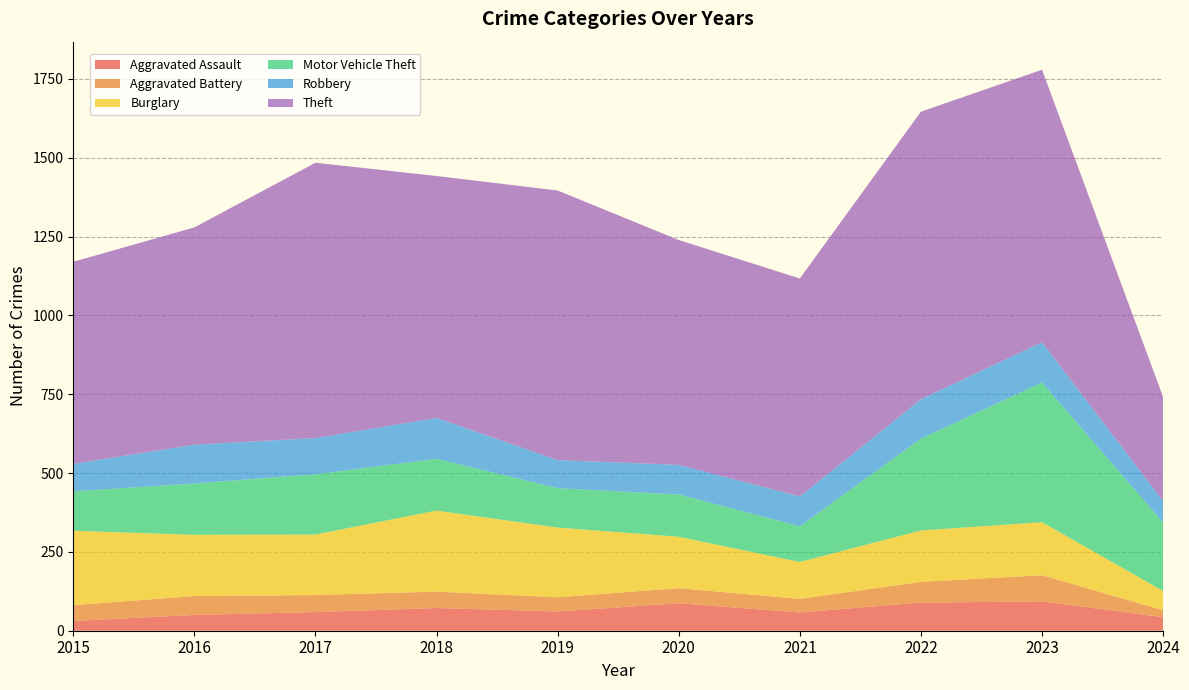

Reading left to right, extract all data points from this chart.

Aggravated Assault: 2015=31	2016=50	2017=59	2018=72	2019=61	2020=87	2021=58	2022=89	2023=93	2024=43
Aggravated Battery: 2015=50	2016=60	2017=54	2018=52	2019=45	2020=48	2021=43	2022=66	2023=83	2024=22
Burglary: 2015=236	2016=194	2017=192	2018=257	2019=221	2020=163	2021=117	2022=163	2023=168	2024=61
Motor Vehicle Theft: 2015=125	2016=163	2017=191	2018=164	2019=125	2020=134	2021=113	2022=291	2023=443	2024=217
Robbery: 2015=87	2016=123	2017=115	2018=130	2019=89	2020=94	2021=95	2022=125	2023=128	2024=68
Theft: 2015=641	2016=689	2017=873	2018=767	2019=855	2020=713	2021=691	2022=912	2023=864	2024=330